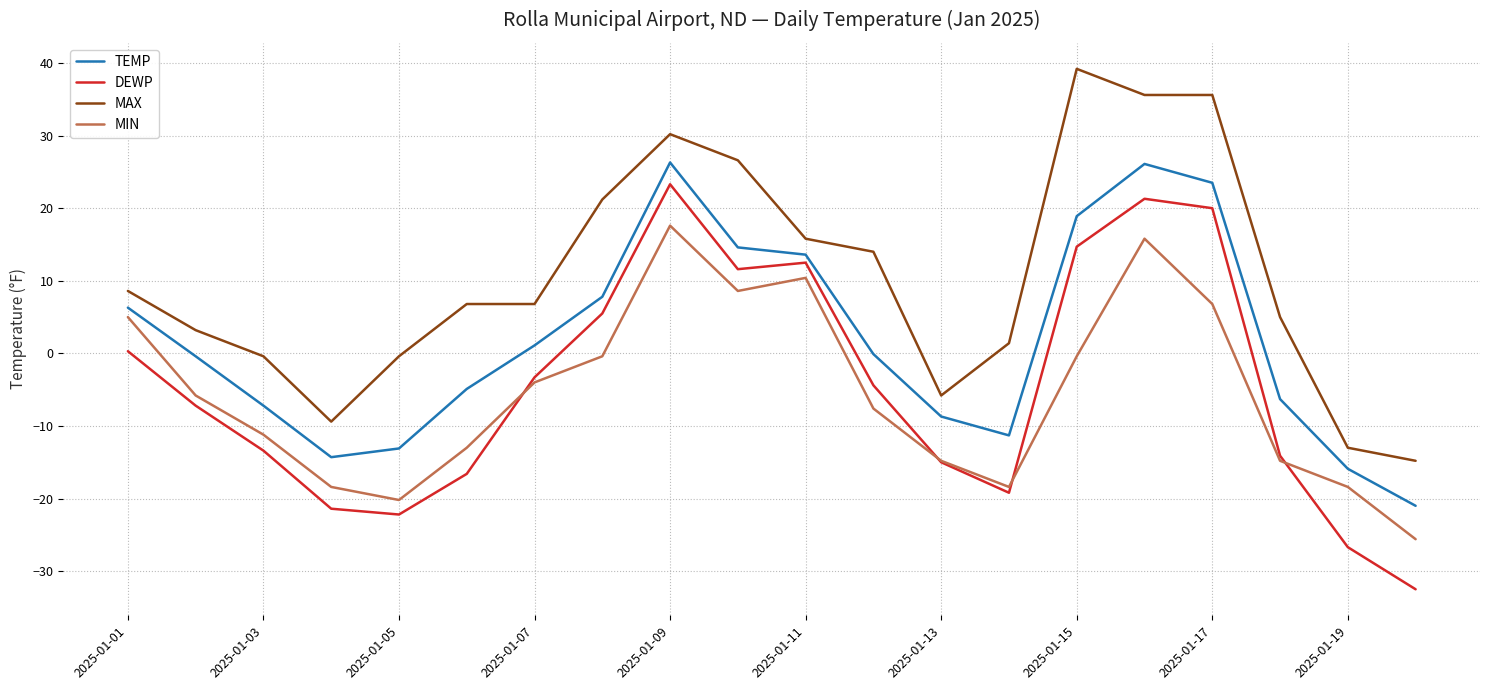

True or false: TEMP and MAX cross at least once.

False